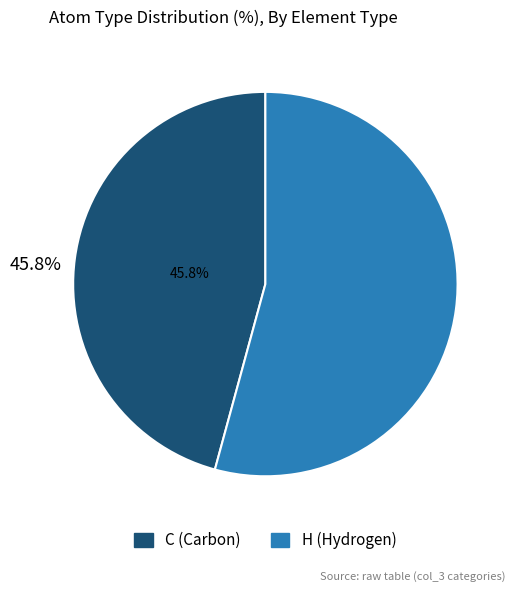

To the nearest percent, what is the average slice percentage?

50%